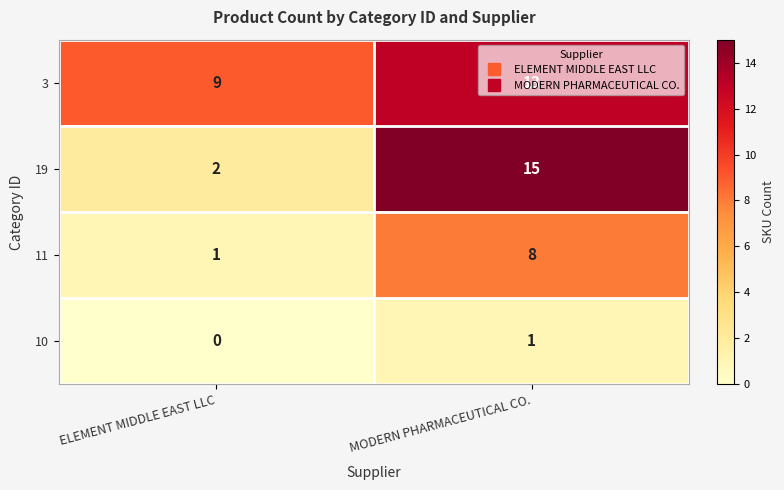

Where is 3 nearest to the value 11?

ELEMENT MIDDLE EAST LLC